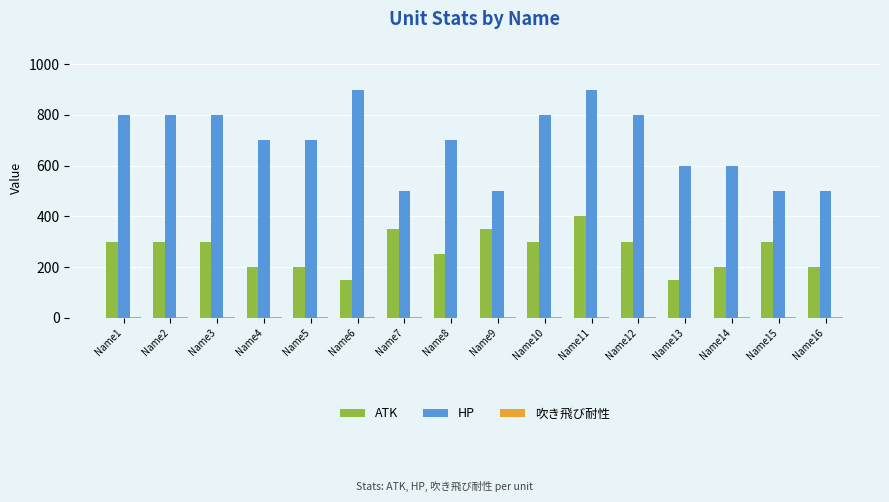

What is the spread (max minus min) of values at Name13?

600